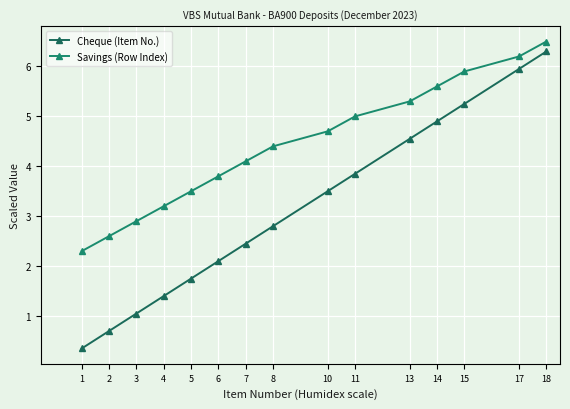

List the series in order of their peak value, highest first.

Savings (Row Index), Cheque (Item No.)